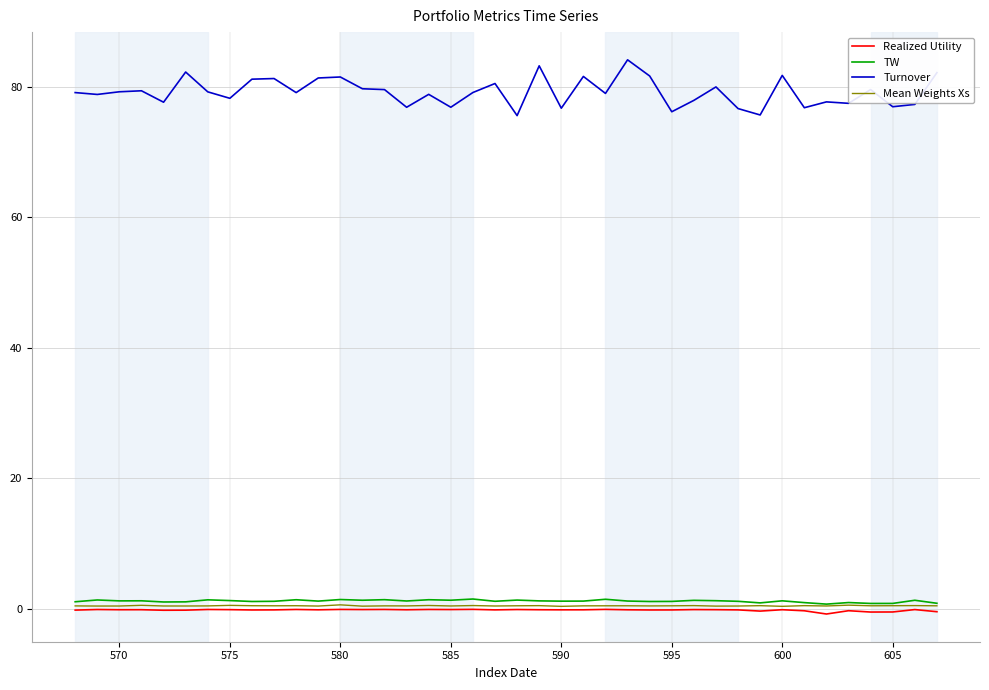

What is the maximum value for Turnover?

84.1